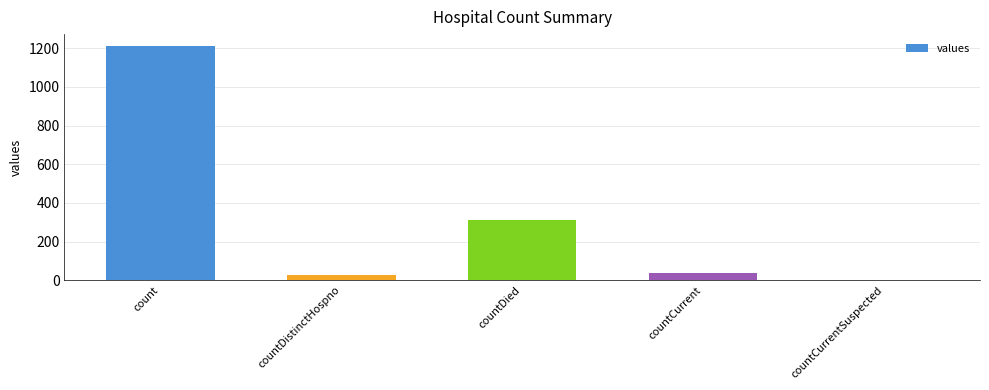

What is the approximate value at countDied, to the nearest 10?

310